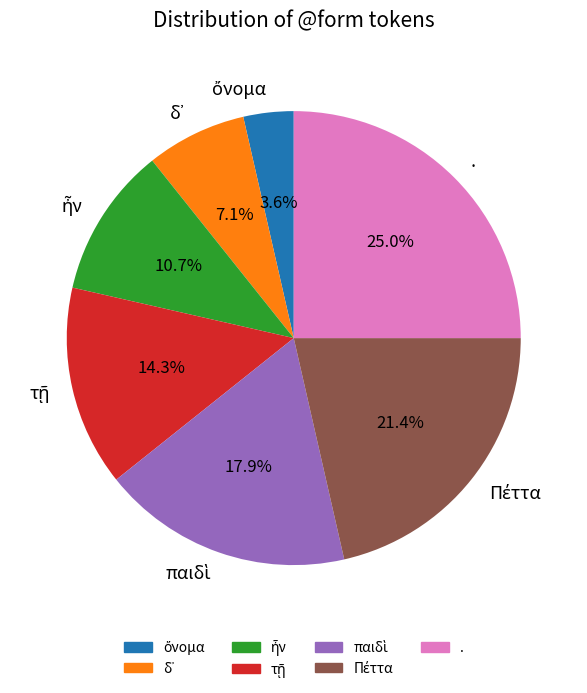

Which category has the biggest portion of the pie?

.